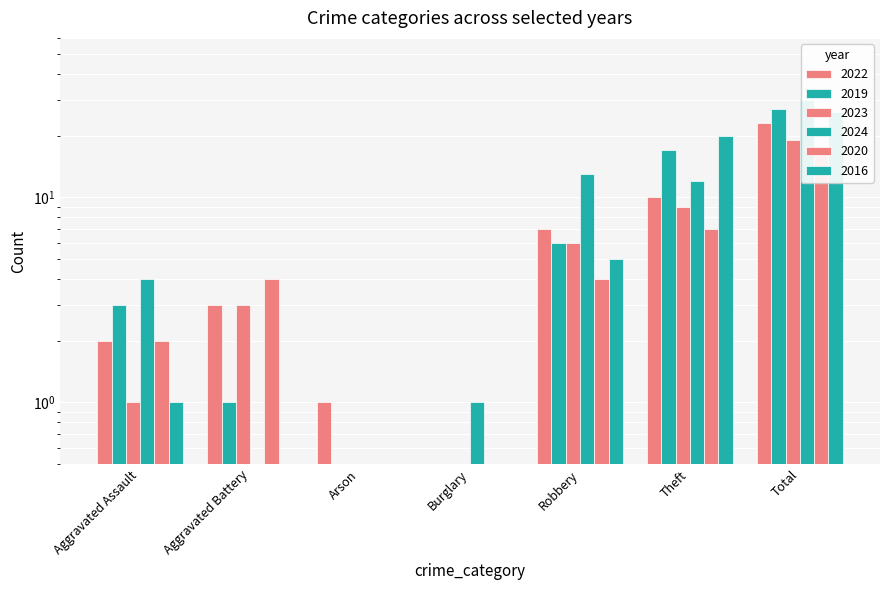

The value of 2016 at Burglary is 0. True or false?

True